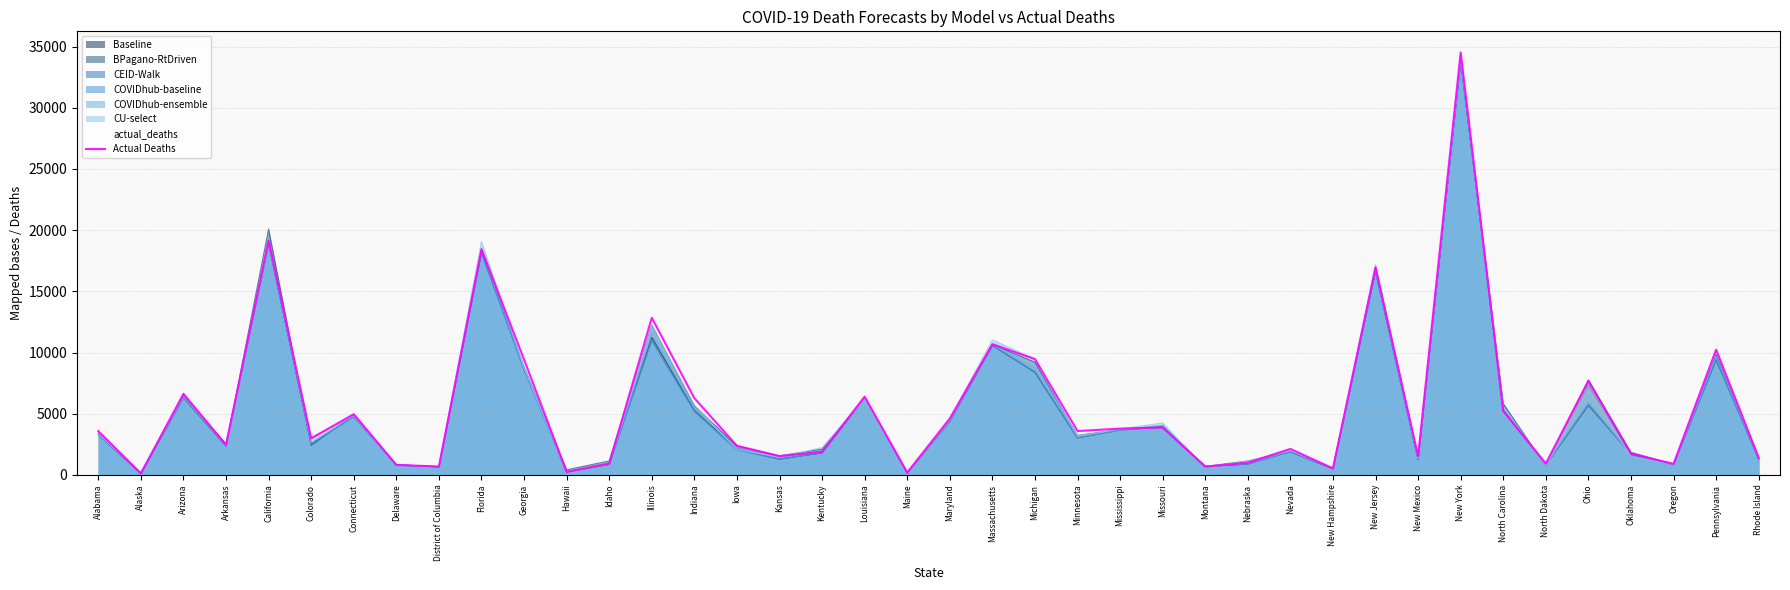

What is the sum of the values at Massachusetts and Alabama?

14248